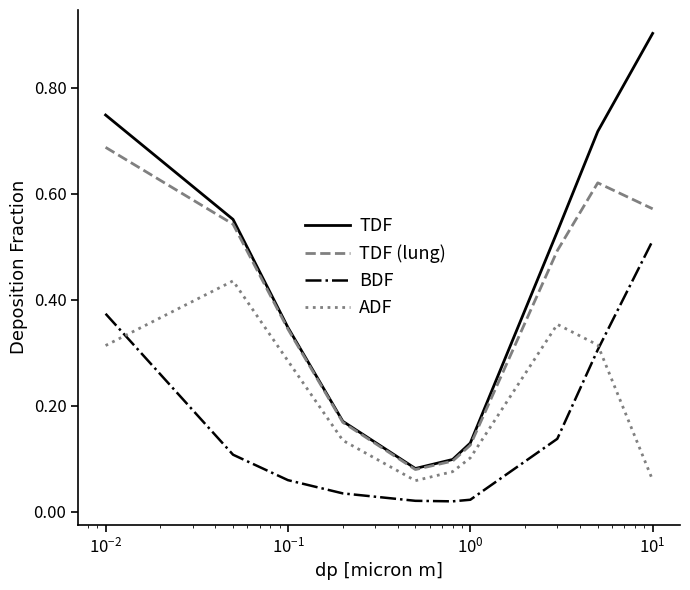

What is the maximum value shown in the chart?

0.9